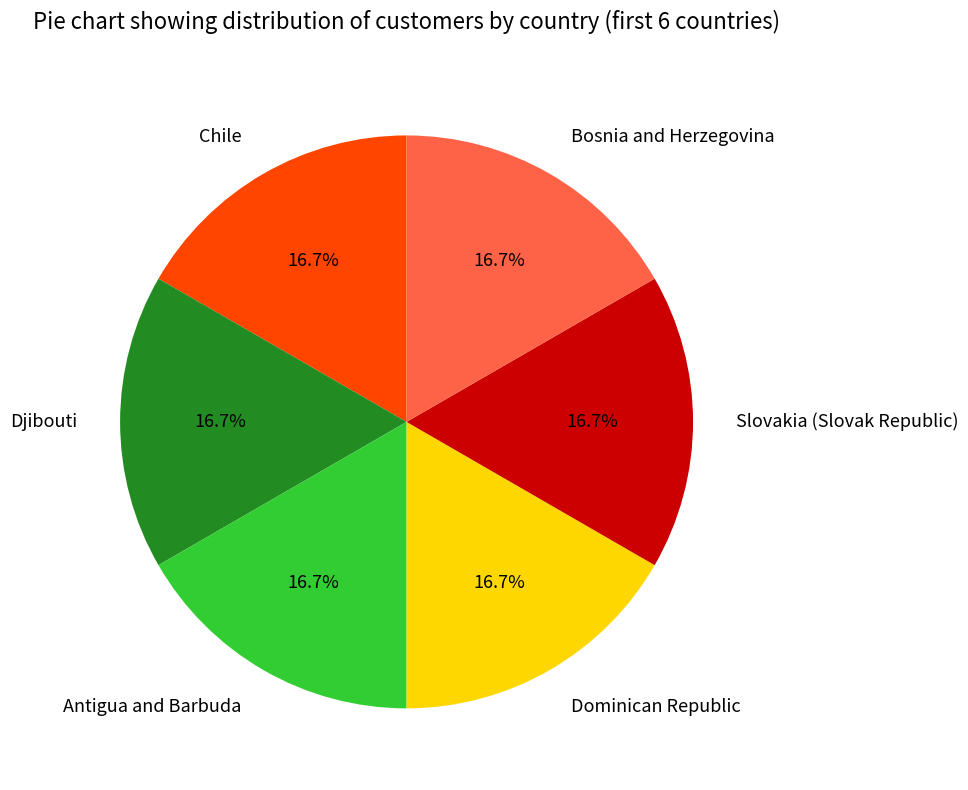

How many slices are in this pie chart?

6